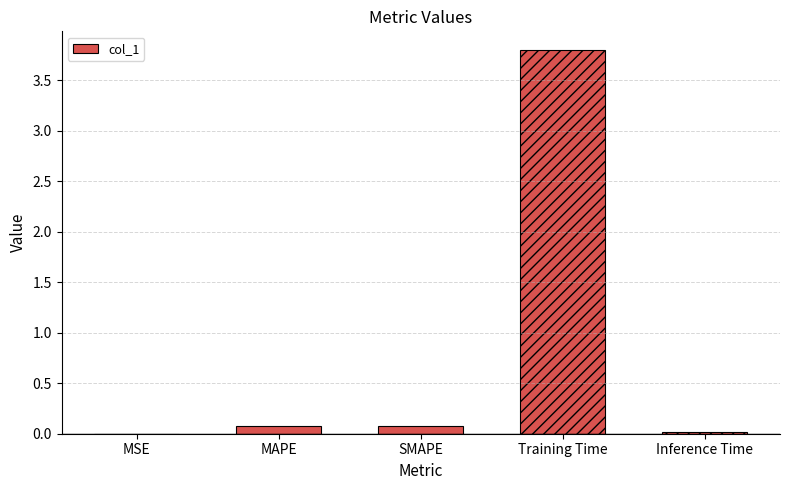

What is the sum of all values?

4.0